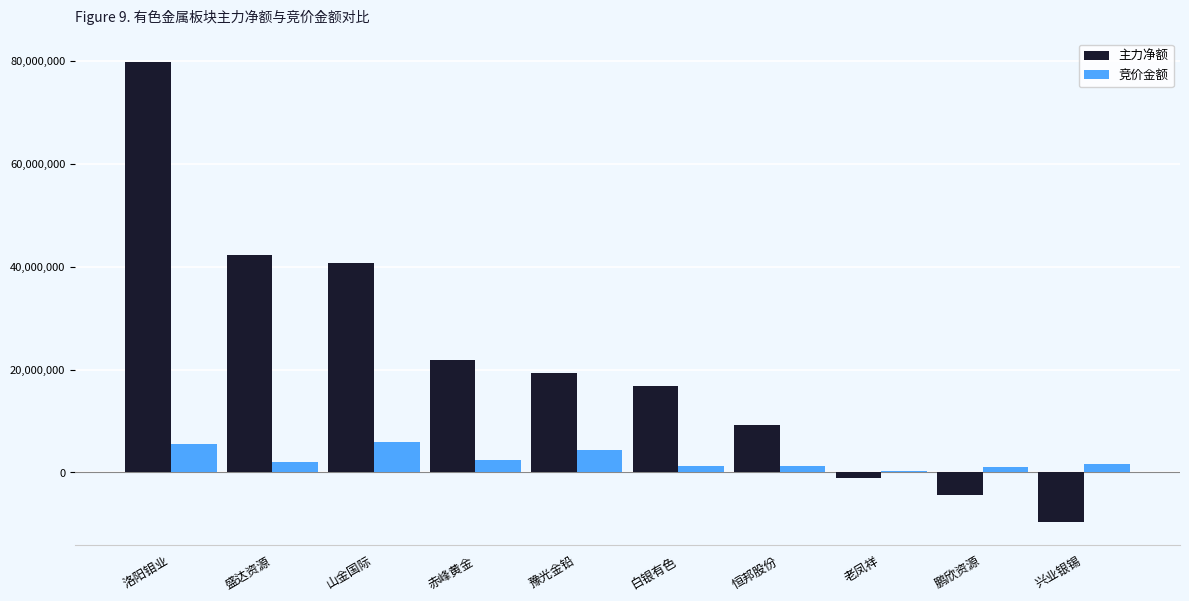

True or false: 主力净额 has a value of 19306955 at 豫光金铅.

True